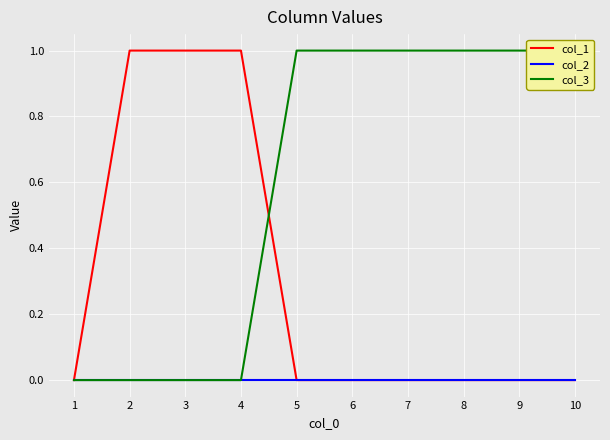

What is the maximum value for col_1?

1